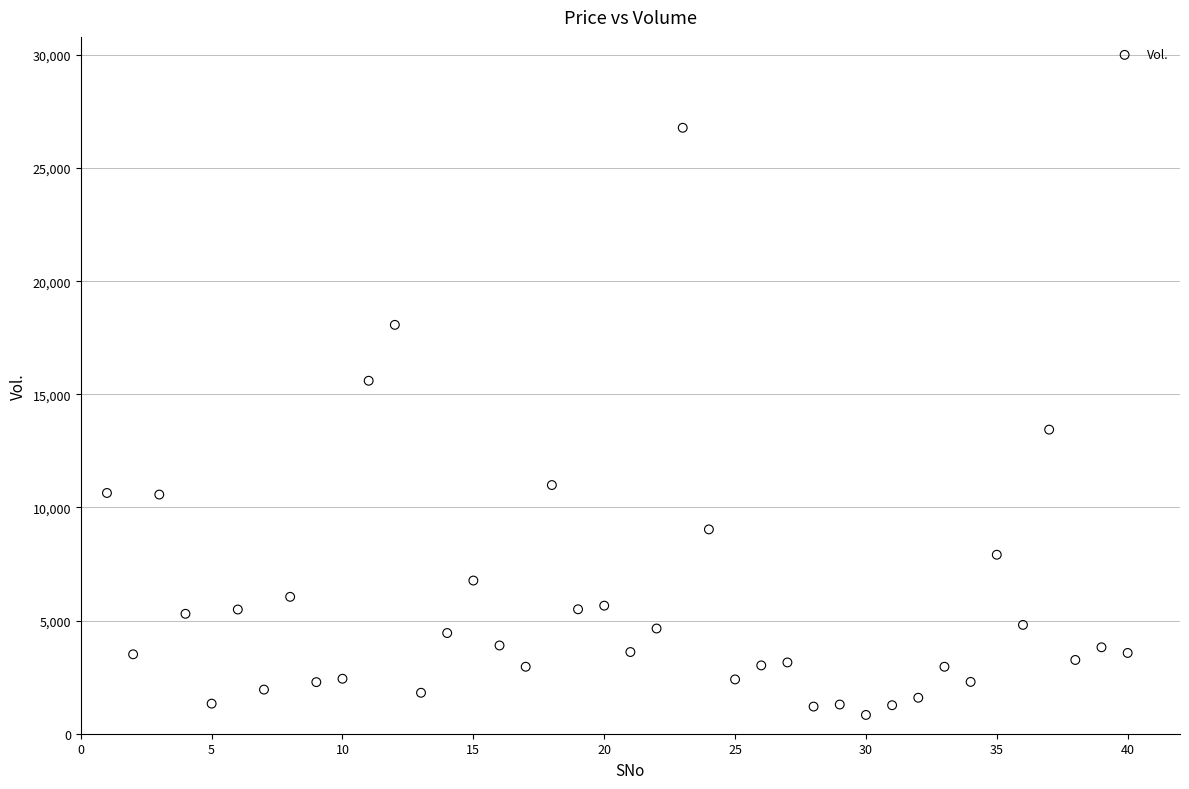

What is the range of Y values (max minus min)?

25950